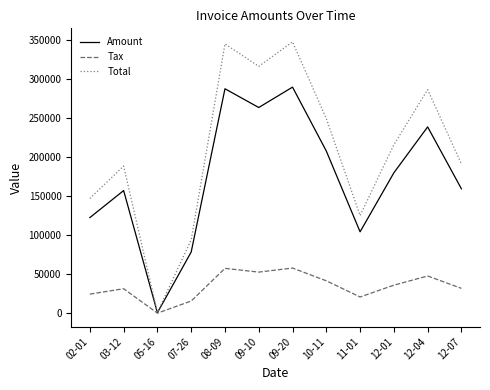

What position from the left is 11-01?

9